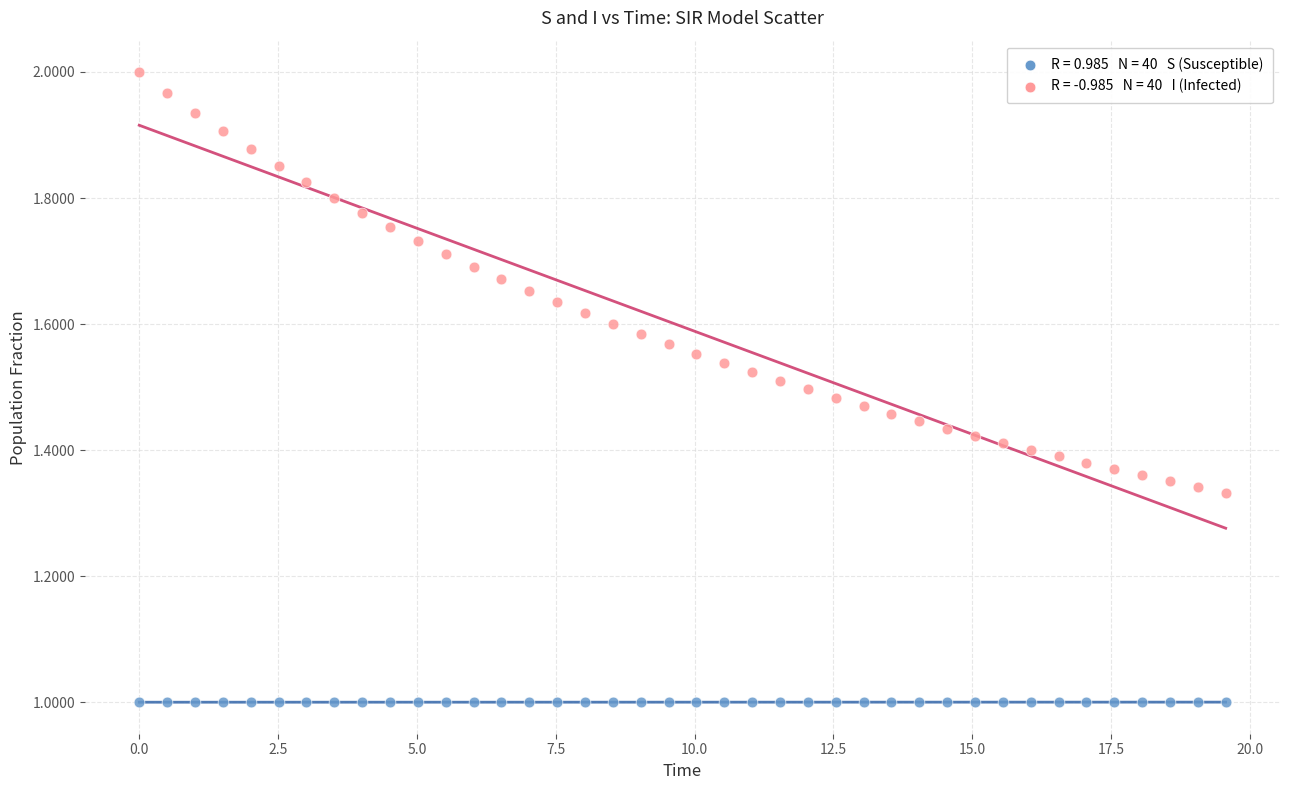

Across all data points, what is the range of Y values (max minus min)?

1.0